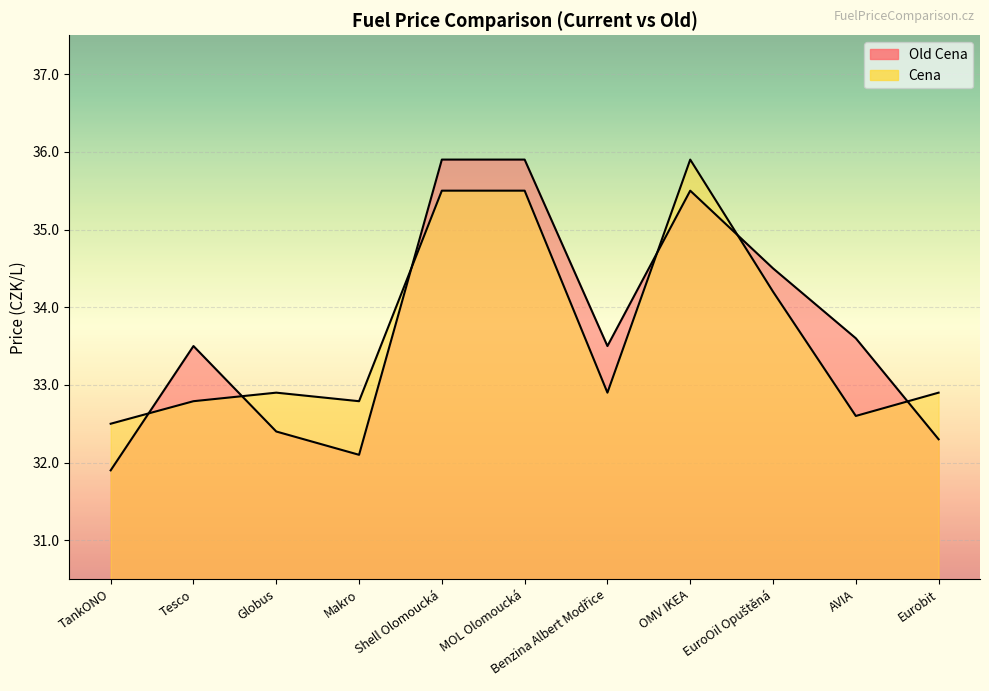

What is the sum of all Cena values?

370.5